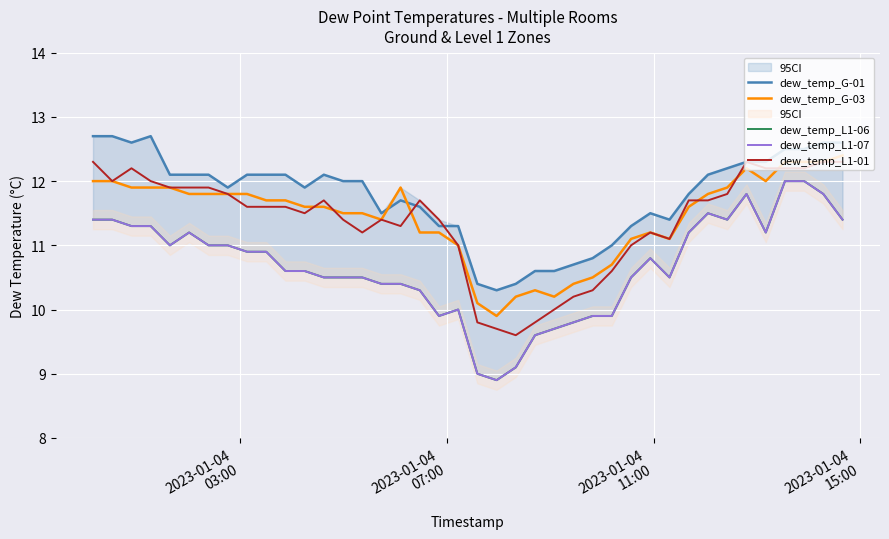

True or false: dew_temp_G-03 and dew_temp_G-01 intersect in this chart.

True